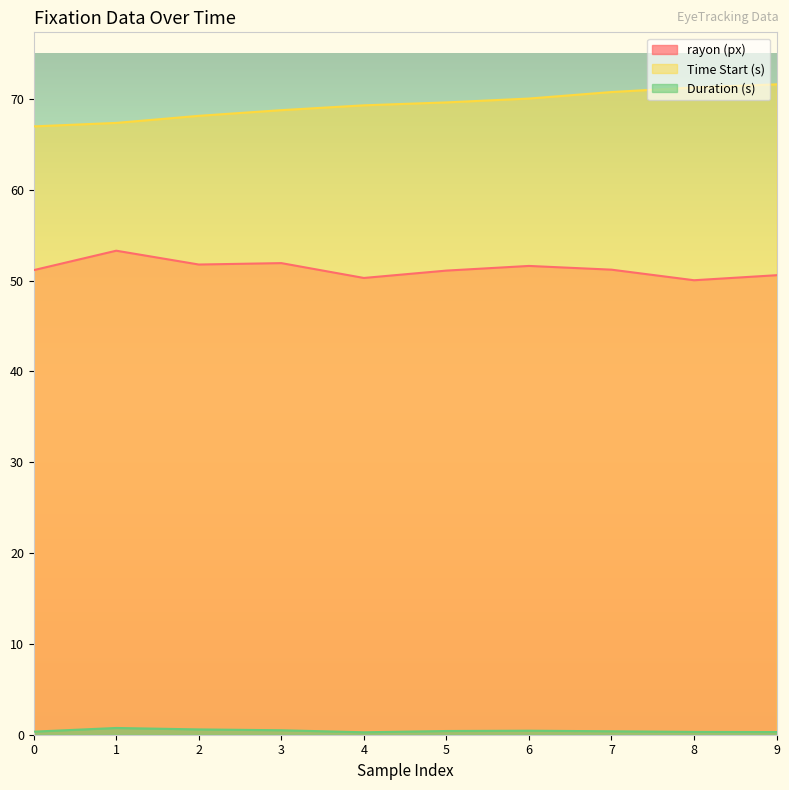

At which category does the chart reach its peak across all series?

9